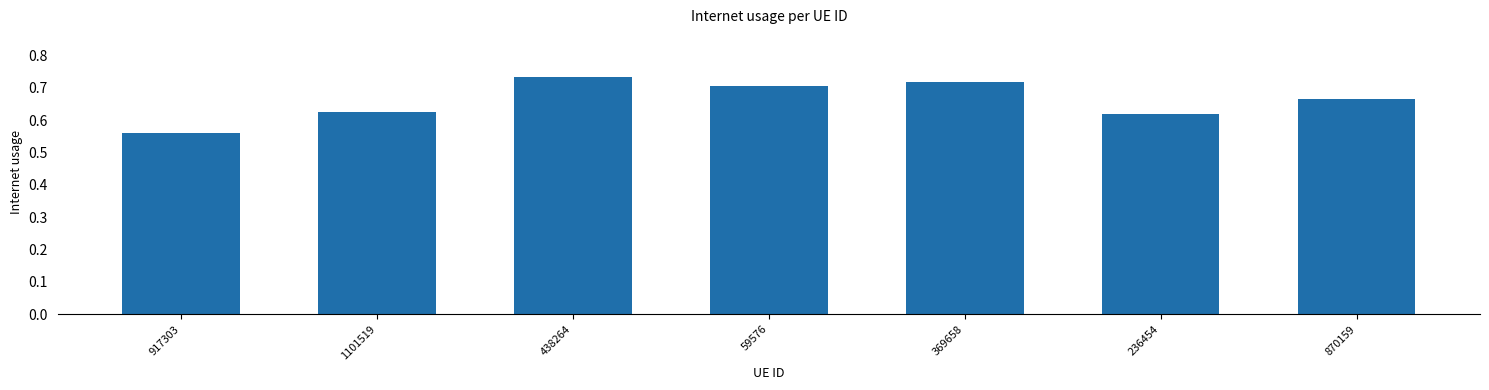

Which has a higher value, 870159 or 369658?

369658